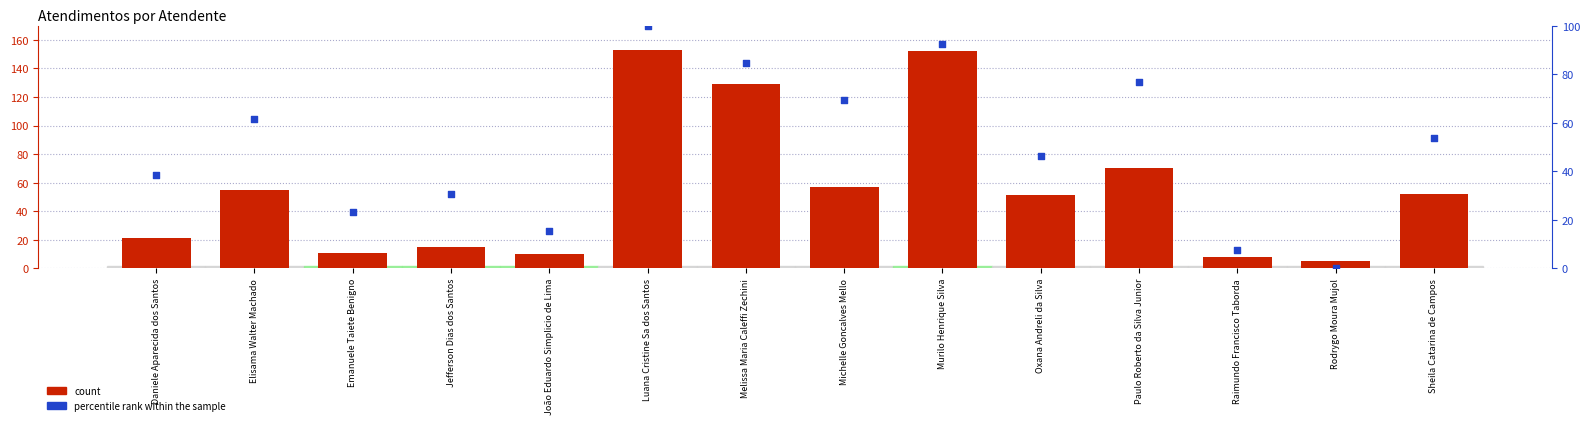

Which series has the widest spread of Y values?

count